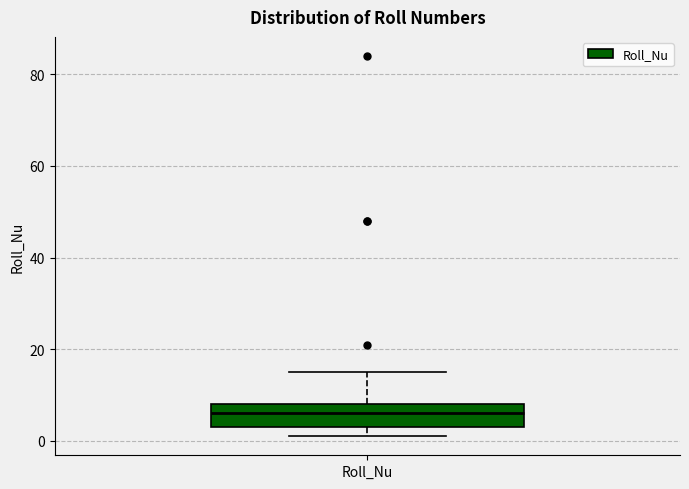

Where does the upper whisker of the box for Roll_Nu end on the y-axis? The values are not printed on the chart, so give them approximately, as read against the axis.

16